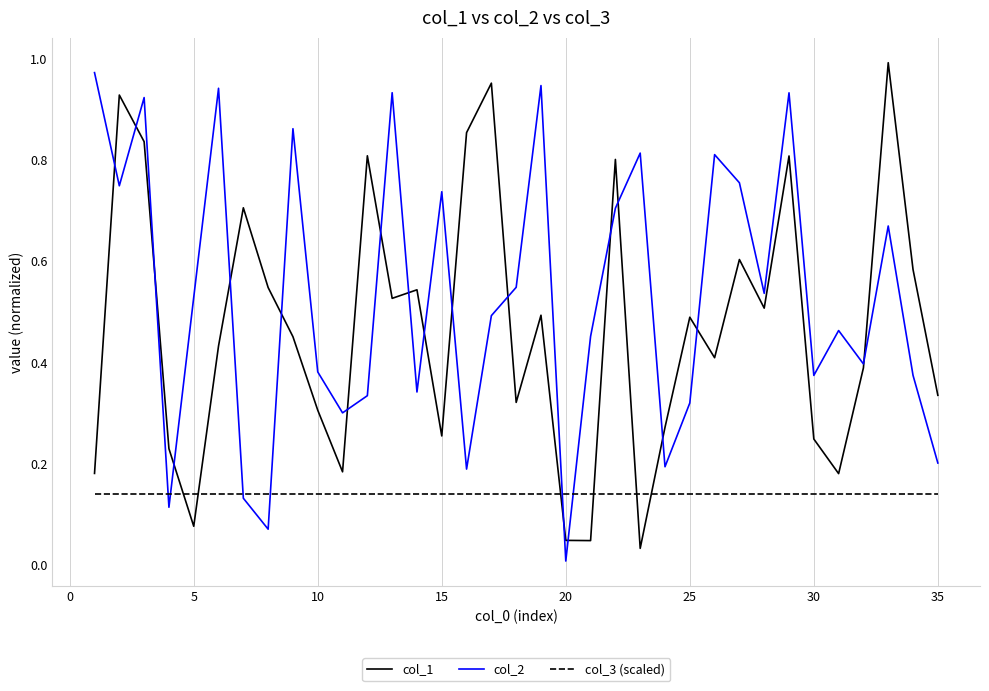

Rank the series by their average value, from highest to lowest.

col_2, col_1, col_3 (scaled)